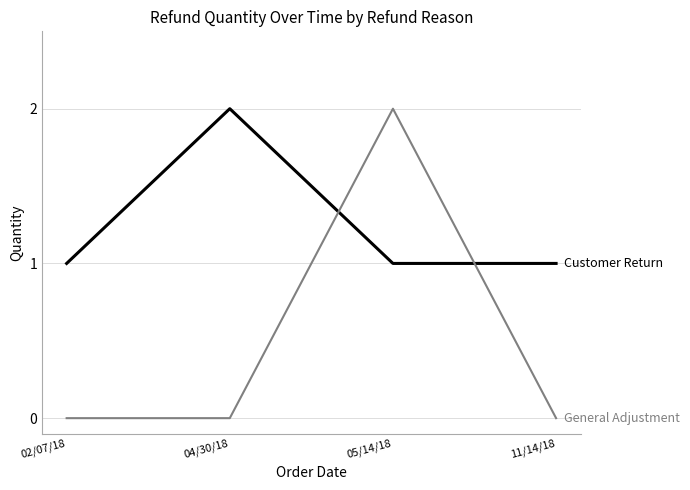

What position from the left is 05/14/18?

3